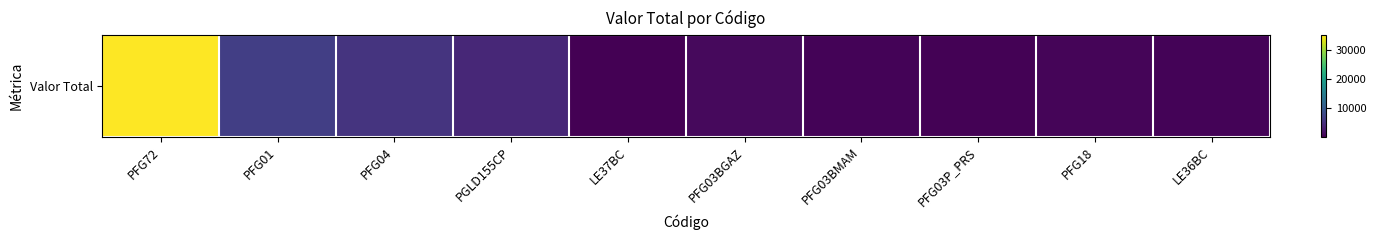

What is the change in value from PFG72 to PFG03BMAM?

-34731.8